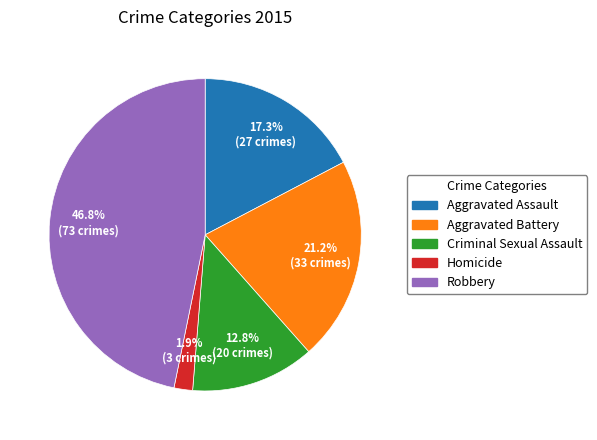

To the nearest percent, what portion does Homicide represent?

2%